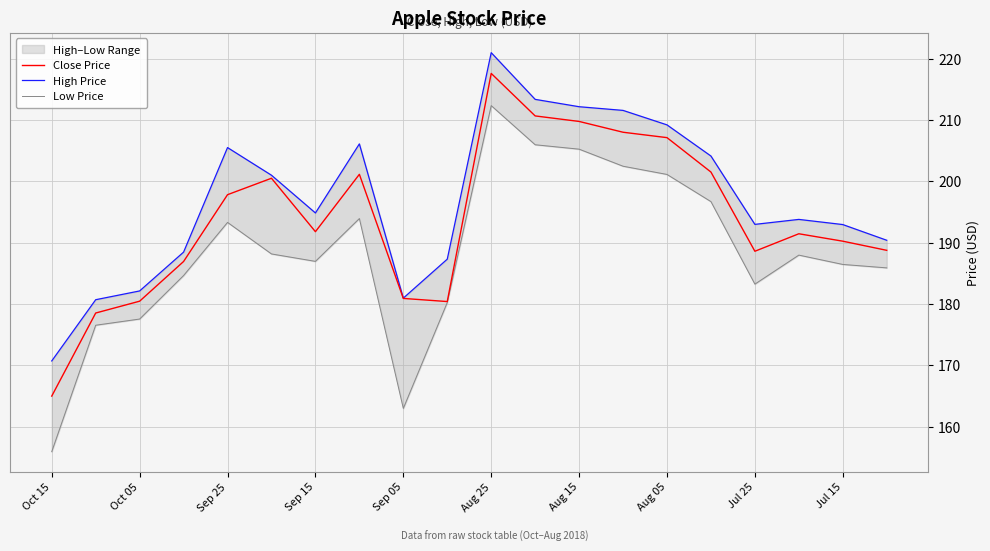

At which label does Low Price reach its minimum?

Oct 15